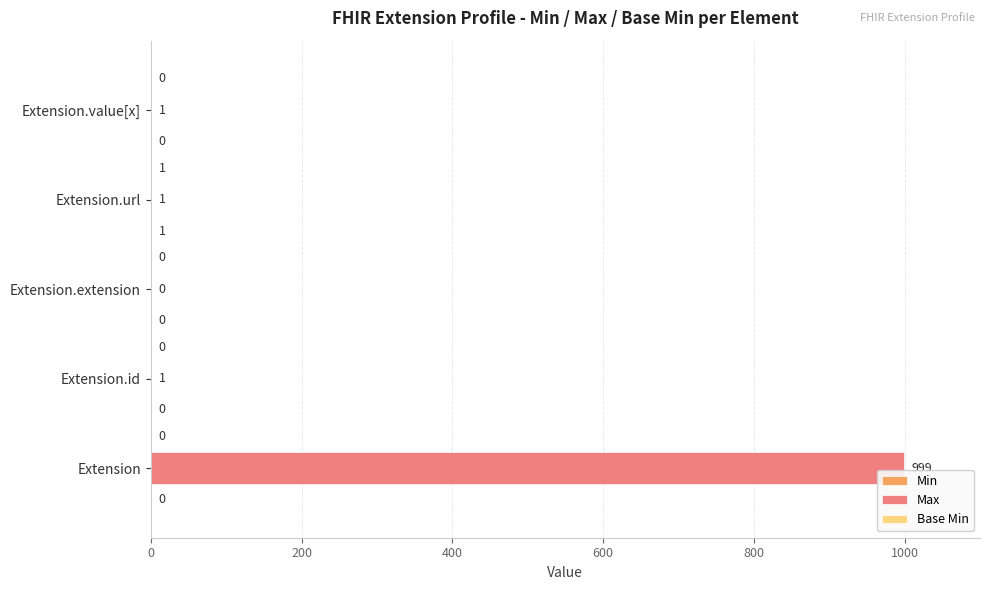

What is the greatest value displayed?

999